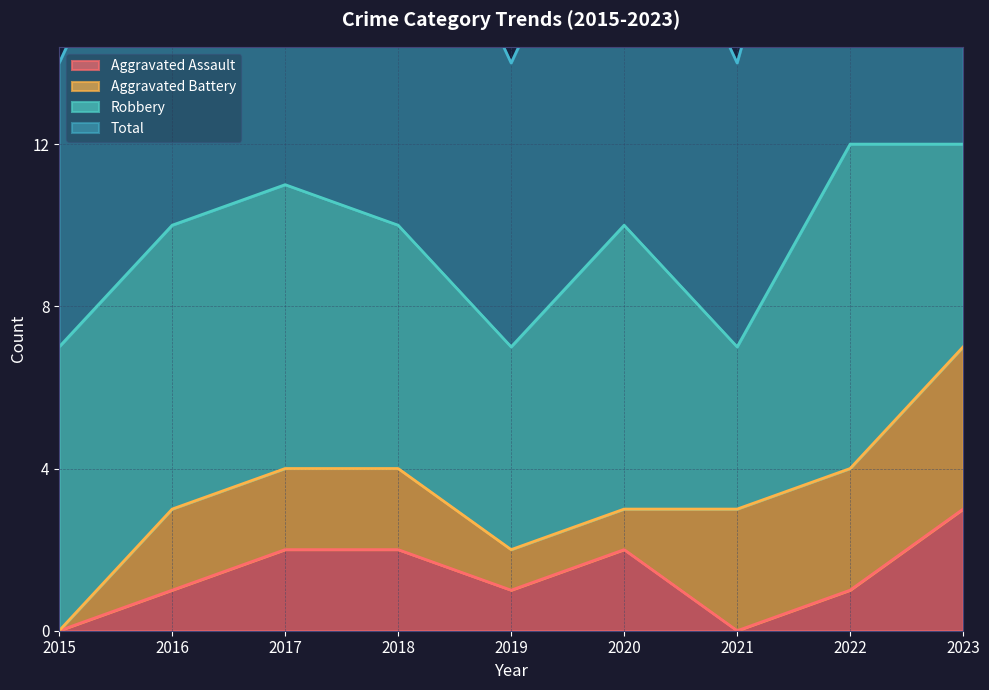

The Aggravated Assault series shows -1 at 2015. True or false?

False